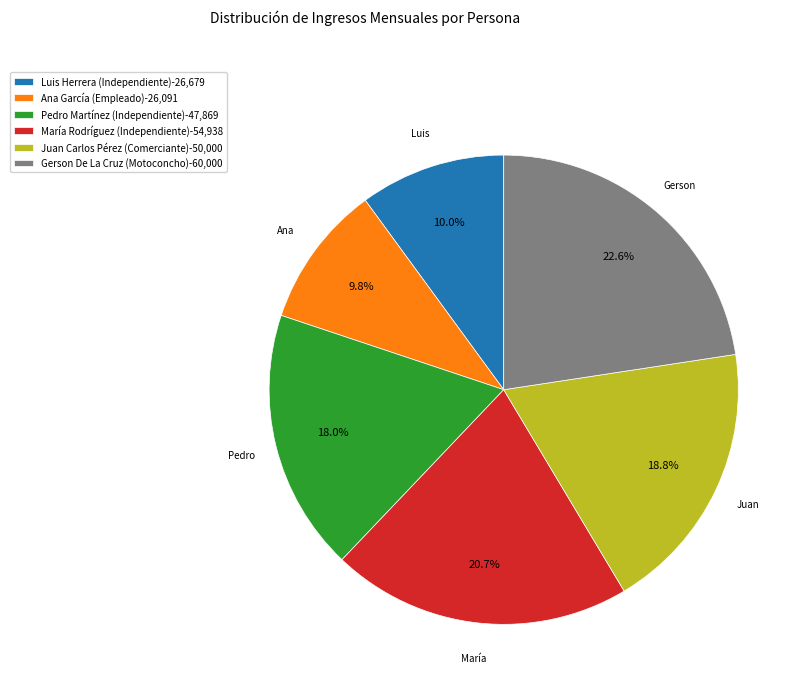

What is the largest slice in the pie chart?

Gerson De La Cruz (Motoconcho)